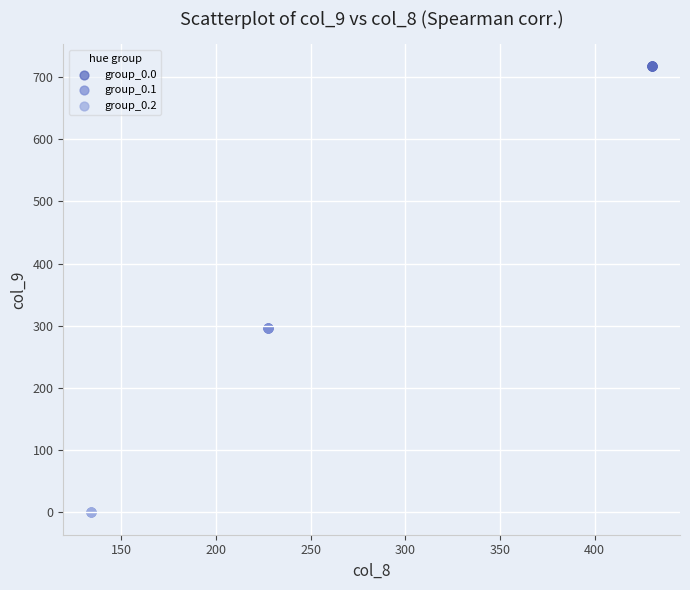

Which series reaches the minimum Y coordinate?

group_0.2